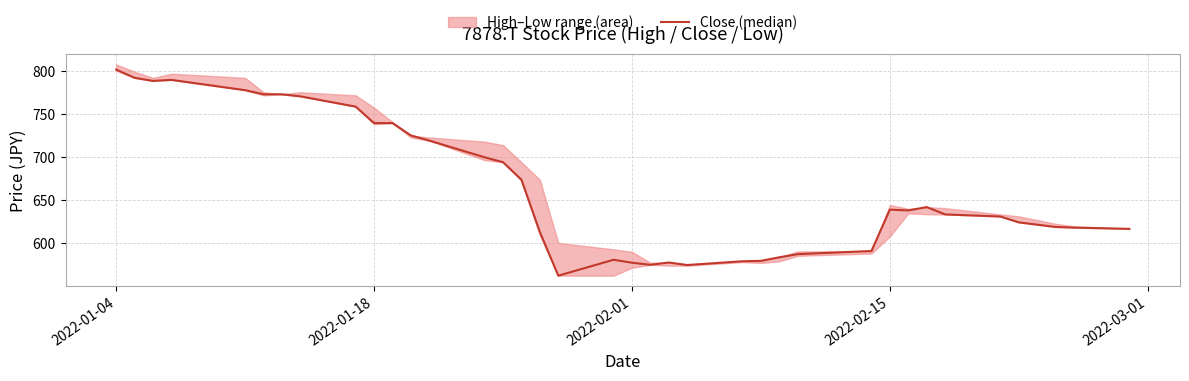

What is the sum of all values?

24669.8